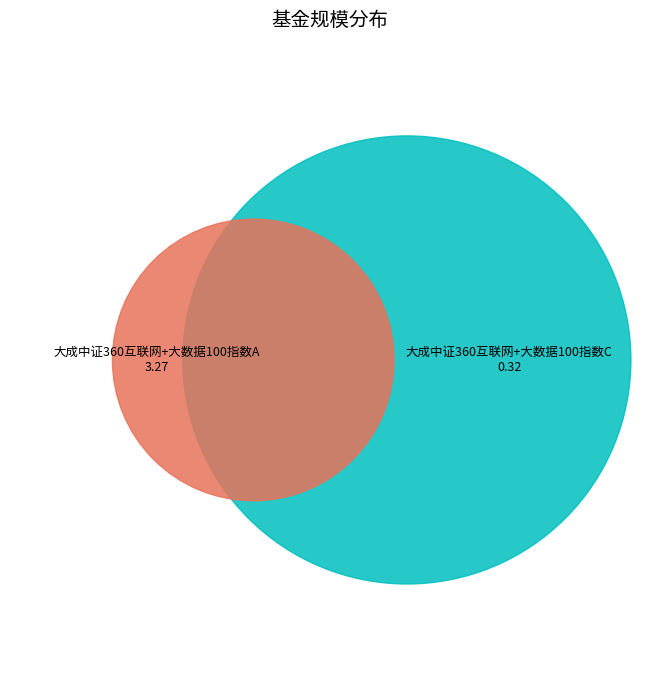

What percentage is the 大成中证360互联网+大数据100指数C slice, to the nearest percent?

9%